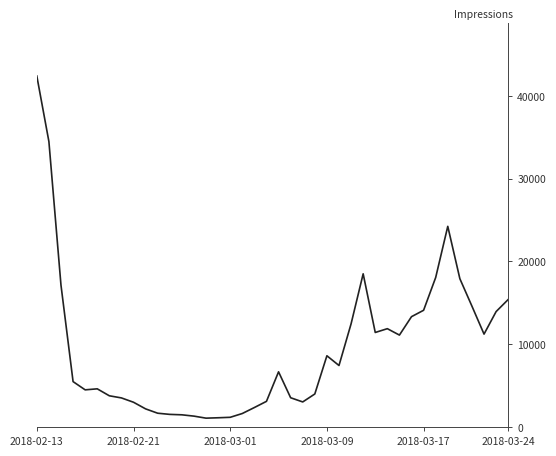

What is the smallest value displayed?

1065